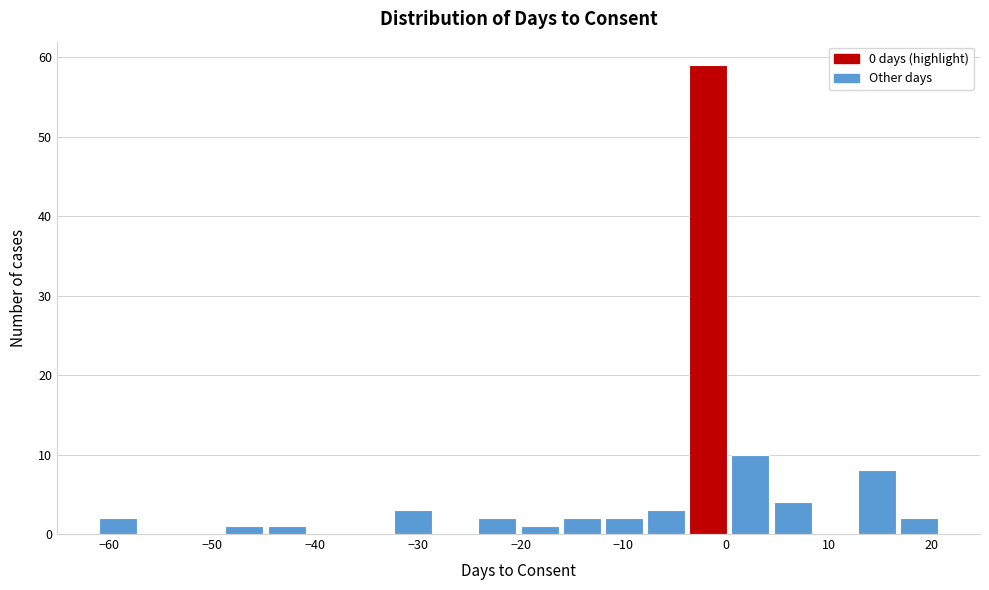

What is the height of the bar covering 12.8 to 16.9 on the x-axis? Neither the bar edges nor the heights are printed on the chart, so give them approximately, as read against the axes.

8